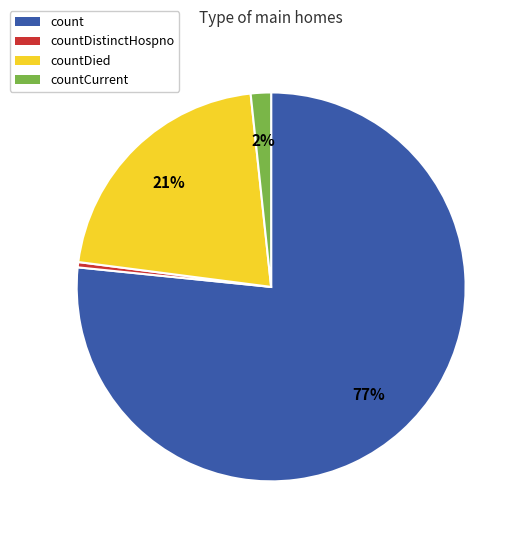

Does any single category account for the majority?

Yes